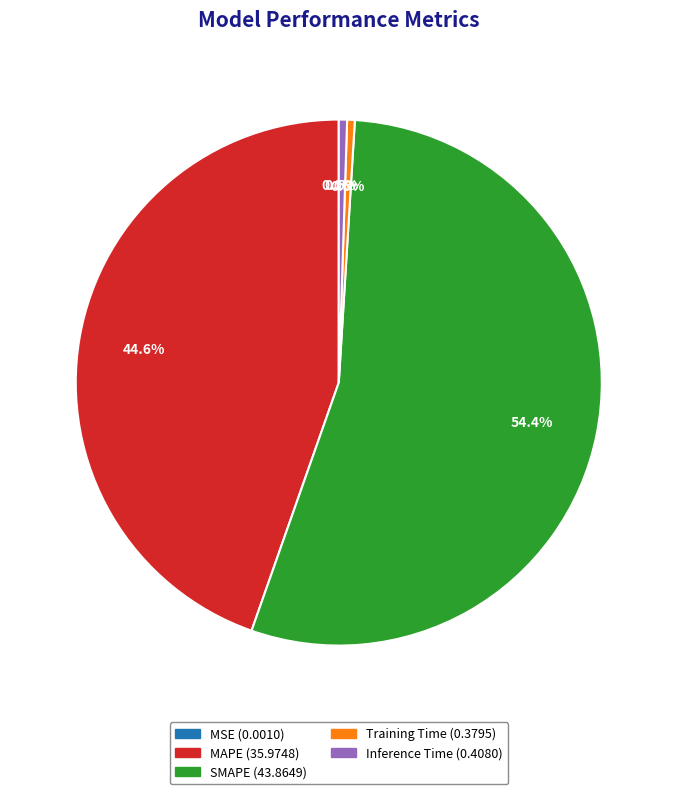

Combined, what portion of the pie is Inference Time and MAPE?

45.1%